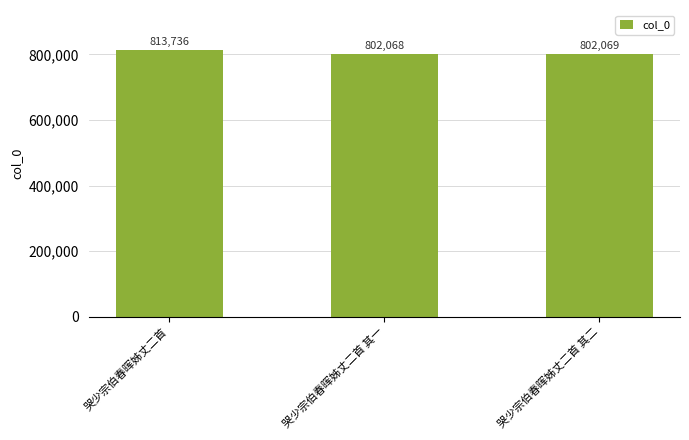

Reading left to right, transcribe all the data shown in this chart.

哭少宗伯春晖姊丈二首=813736	哭少宗伯春晖姊丈二首 其一=802068	哭少宗伯春晖姊丈二首 其二=802069